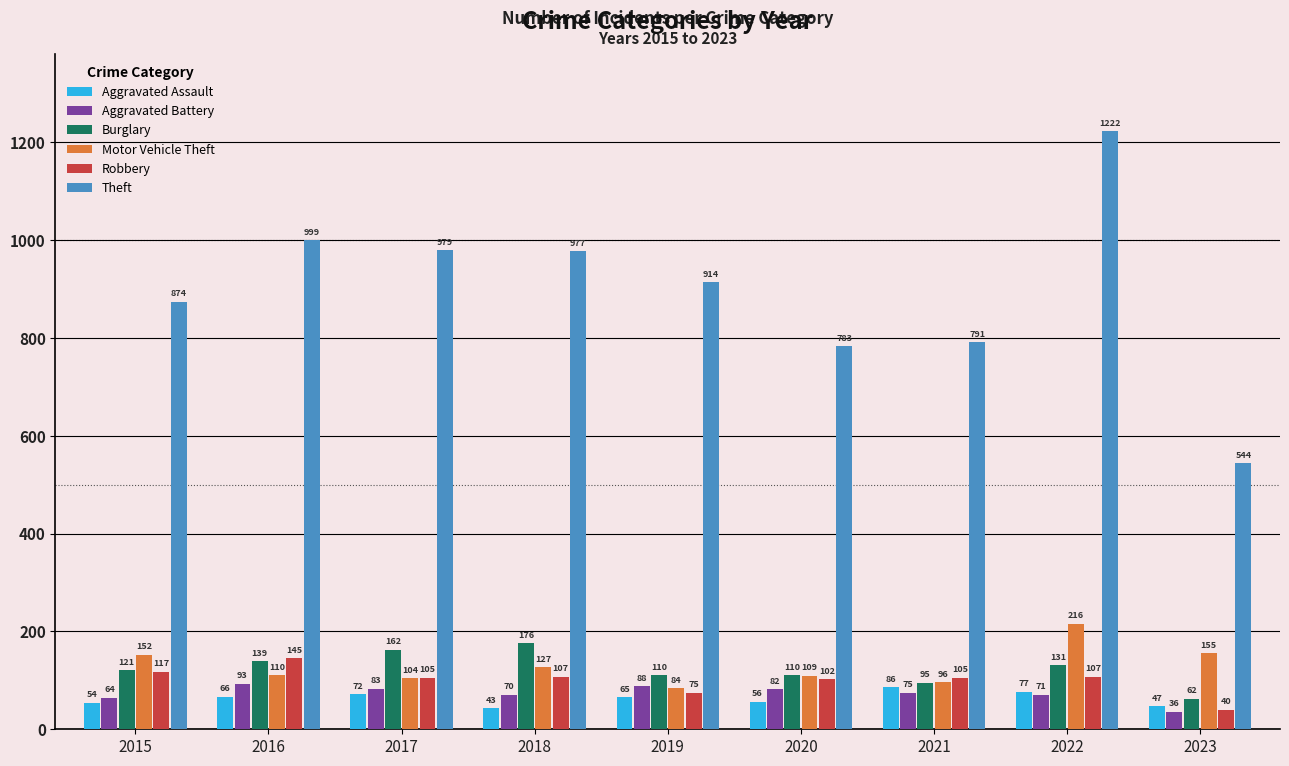

What is the smallest value displayed?

36